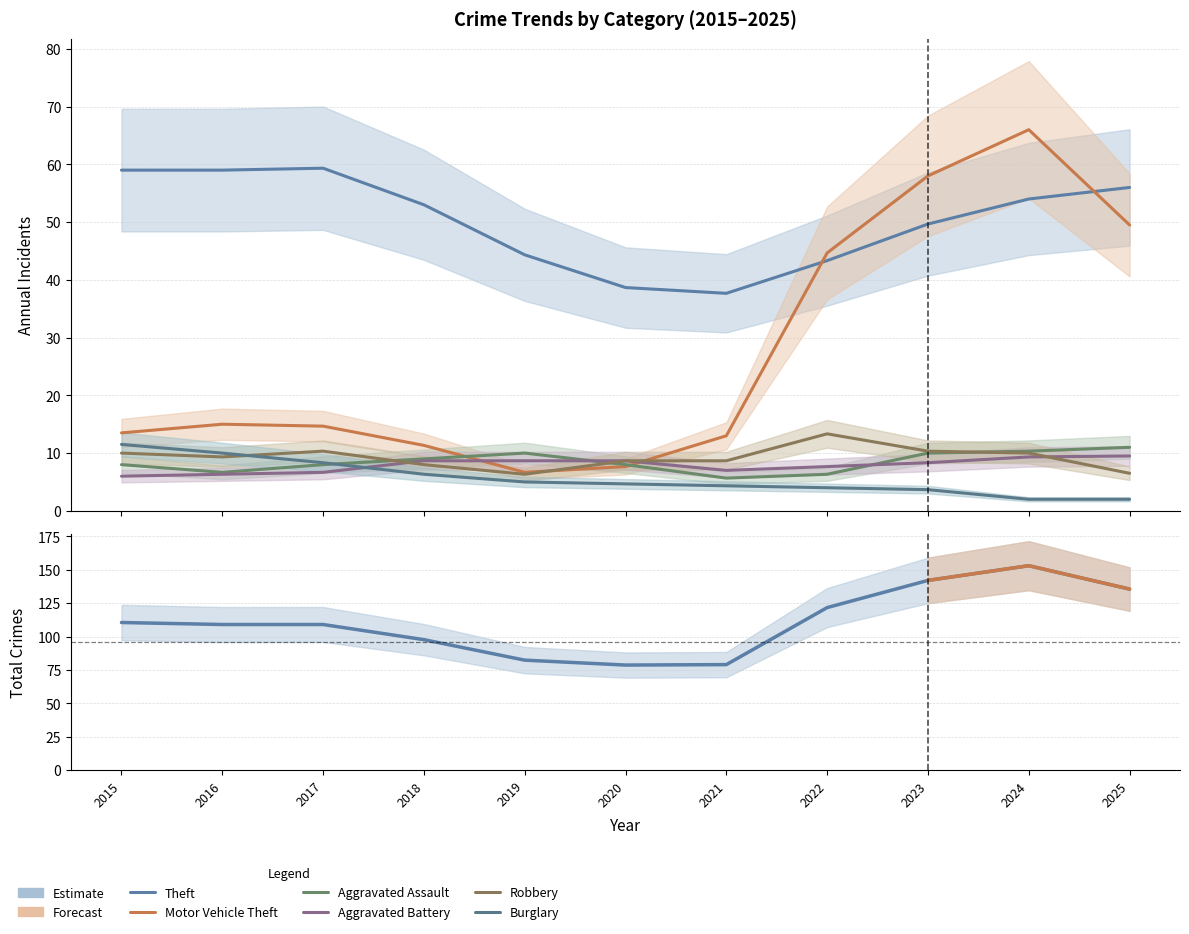

Which series has the widest spread of values?

Motor Vehicle Theft